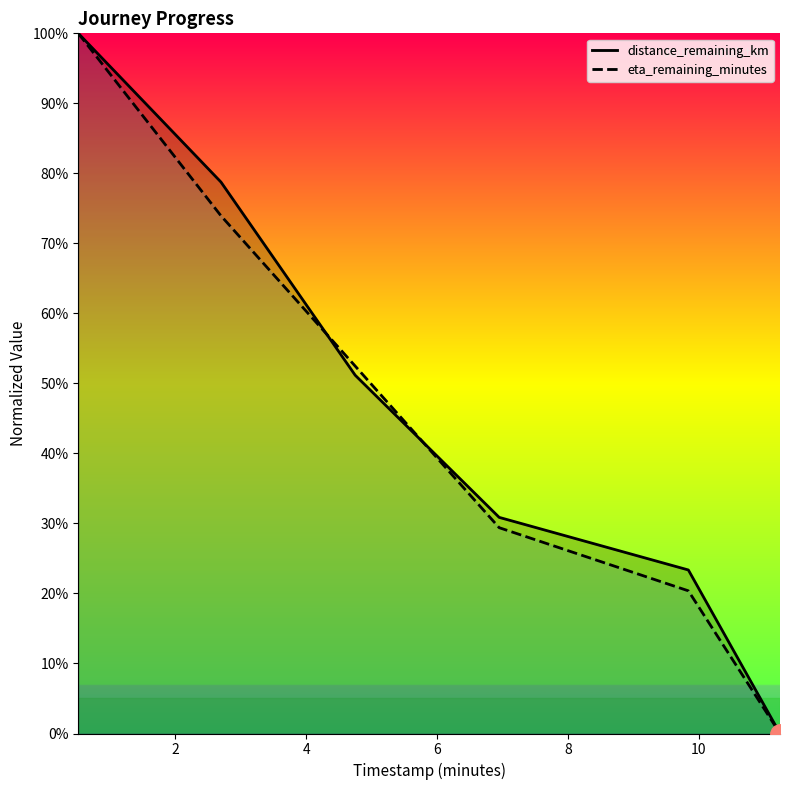

Is the value of timestamp_minutes at 2.7 greater than the value of distance_remaining_km at 11.24?

Yes